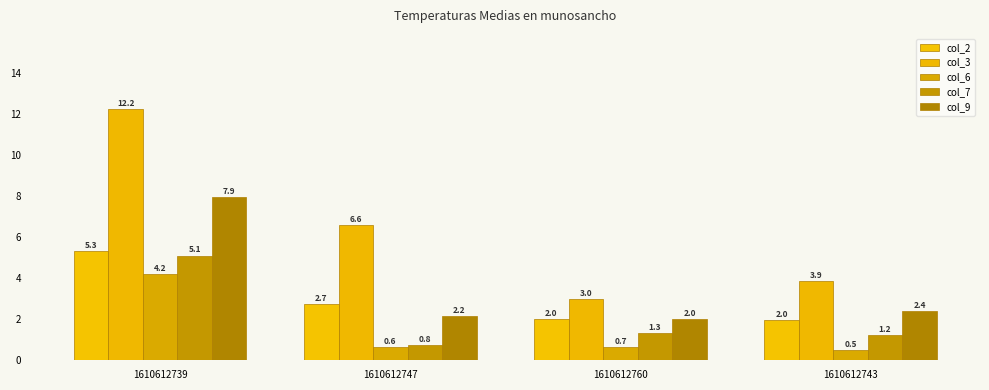

What is the total value across all series at 1610612743?

10.0